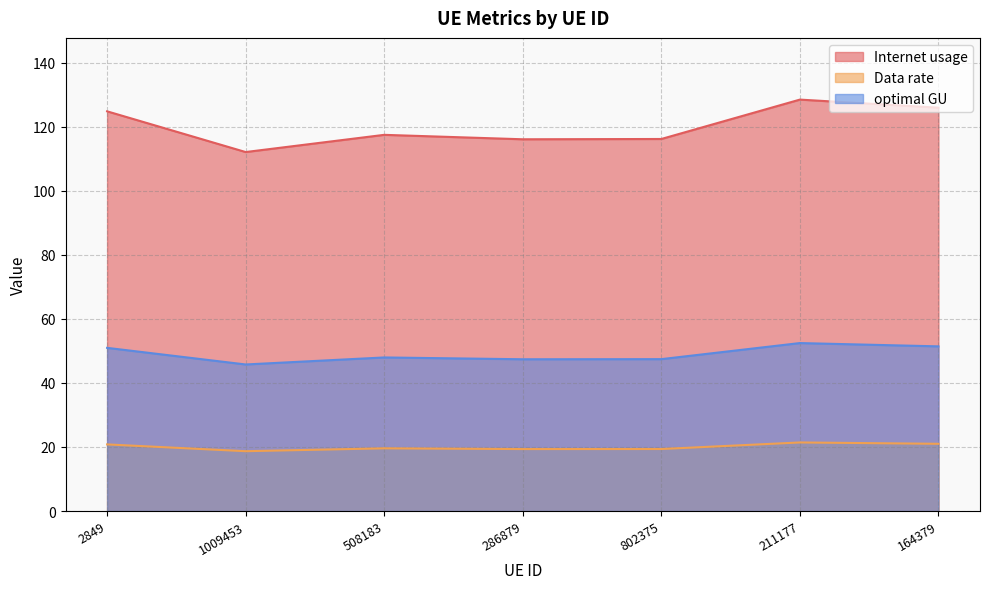

At which category does optimal GU reach its first local valley?

1009453